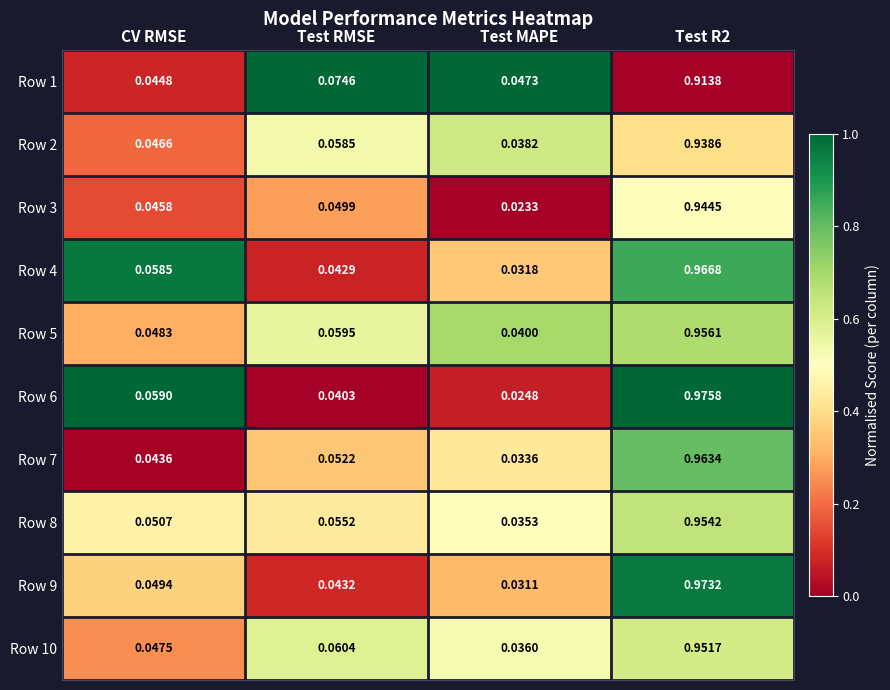

Is the value of Row 4 at Test RMSE greater than the value of Row 5 at CV RMSE?

No